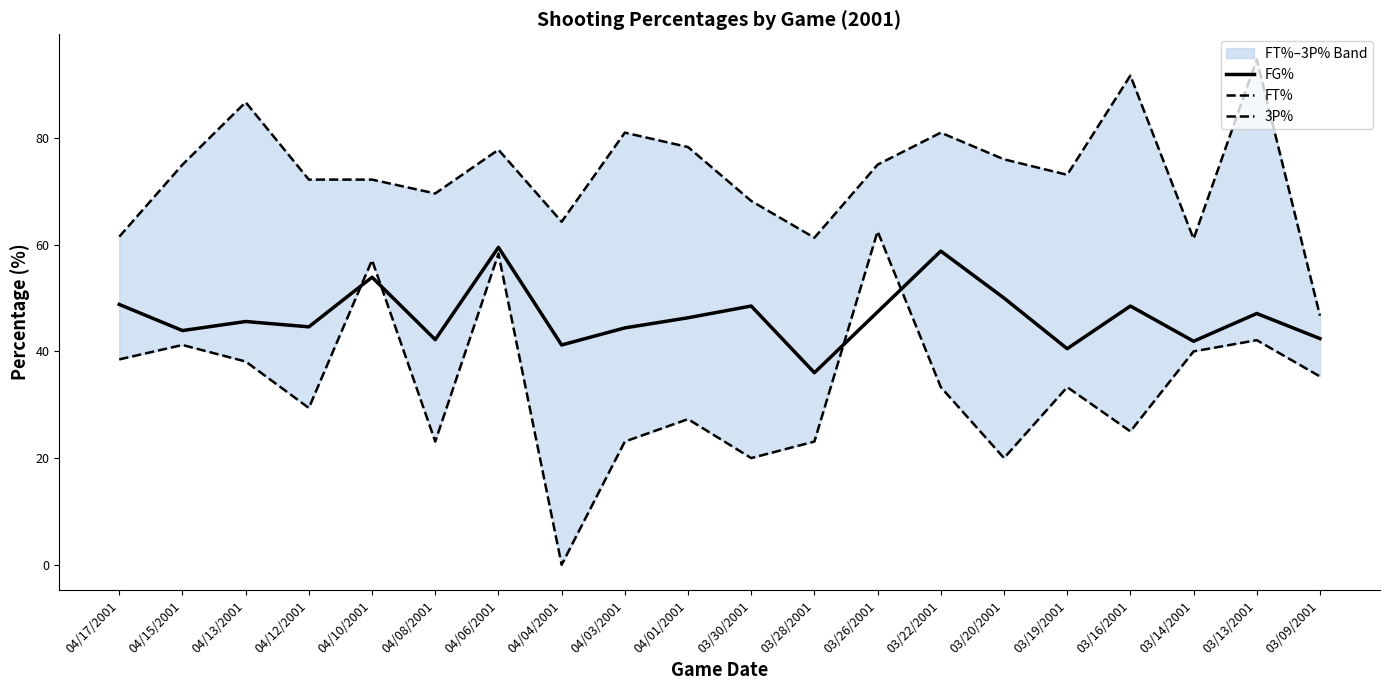

At which category is the sum across all series the highest?

04/06/2001